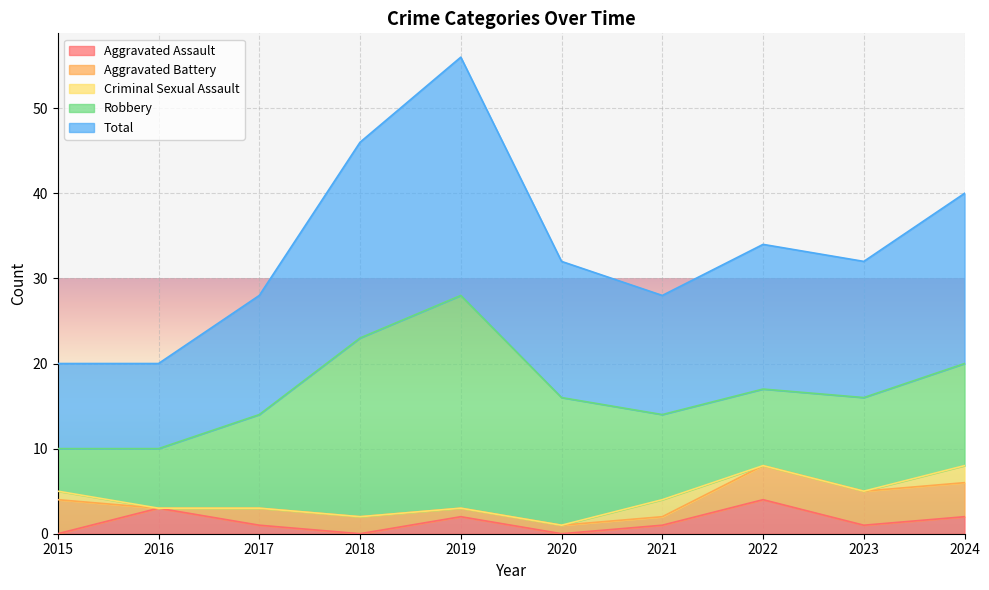

Reading left to right, extract all data points from this chart.

Aggravated Assault: 2015=0	2016=3	2017=1	2018=0	2019=2	2020=0	2021=1	2022=4	2023=1	2024=2
Aggravated Battery: 2015=4	2016=0	2017=2	2018=2	2019=1	2020=1	2021=1	2022=4	2023=4	2024=4
Criminal Sexual Assault: 2015=1	2016=0	2017=0	2018=0	2019=0	2020=0	2021=2	2022=0	2023=0	2024=2
Robbery: 2015=5	2016=7	2017=11	2018=21	2019=25	2020=15	2021=10	2022=9	2023=11	2024=12
Total: 2015=10	2016=10	2017=14	2018=23	2019=28	2020=16	2021=14	2022=17	2023=16	2024=20